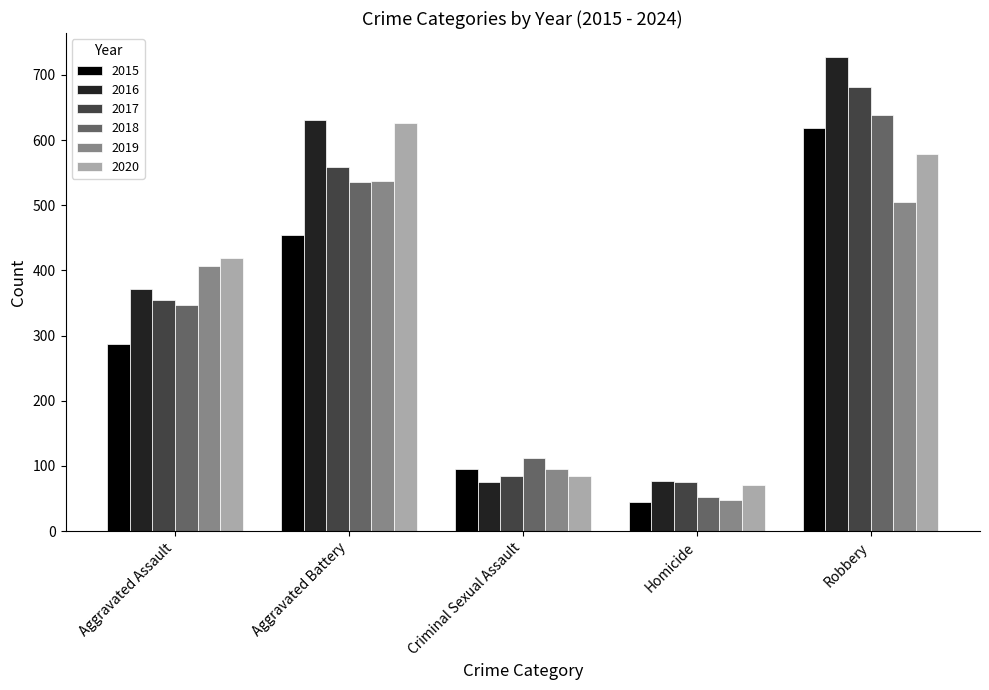

Rank the categories by 2019 value from highest to lowest.

Aggravated Battery, Robbery, Aggravated Assault, Criminal Sexual Assault, Homicide